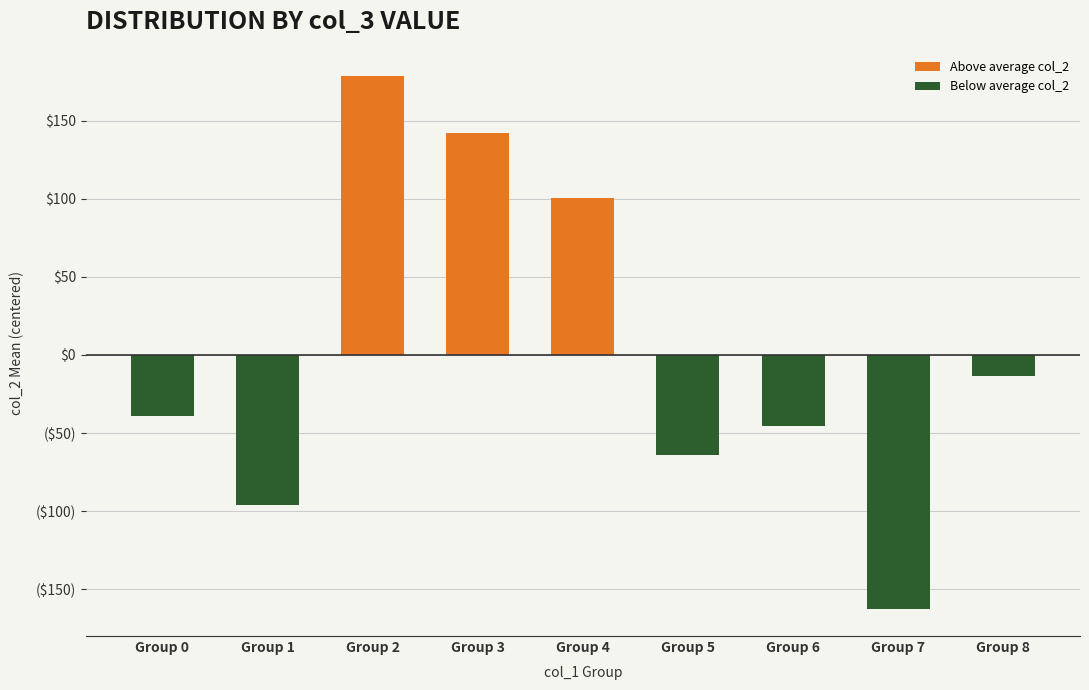

What is the smallest value displayed?

-162.7